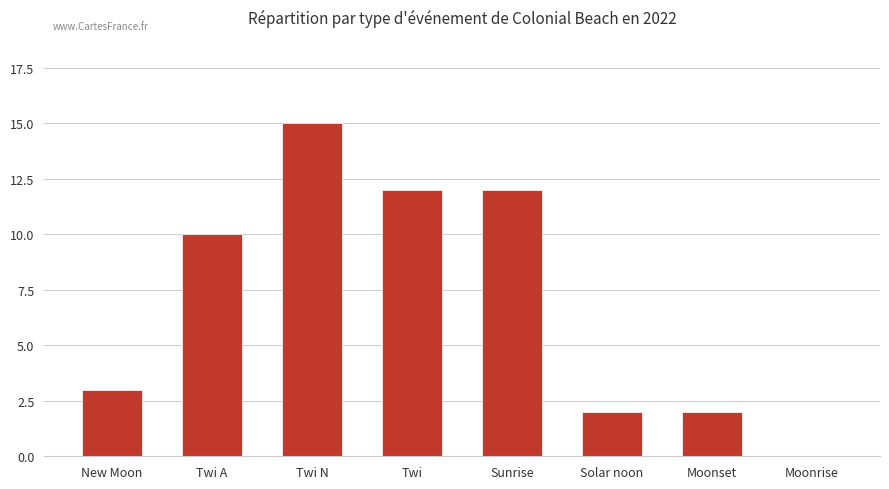

True or false: the data shows 3 at Solar noon.

False